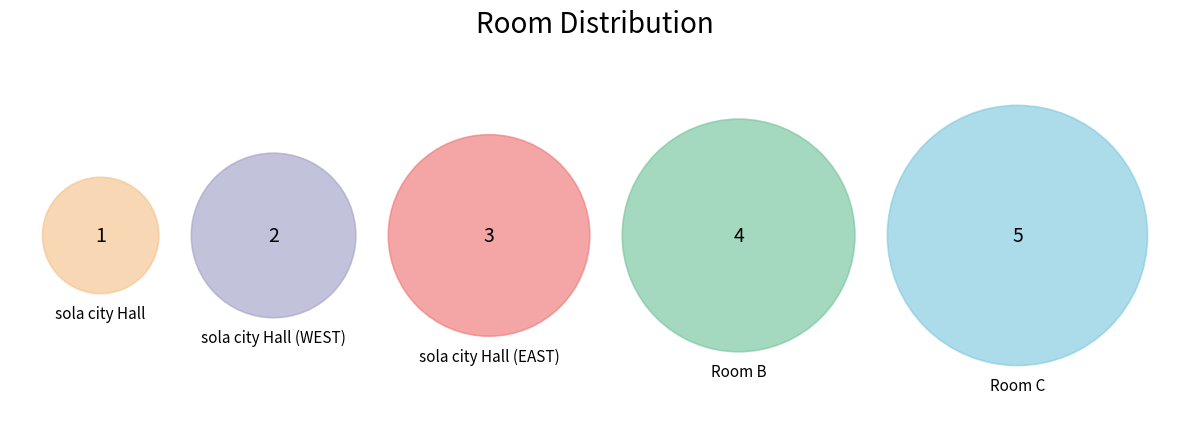

Which slice is the largest?

Room C